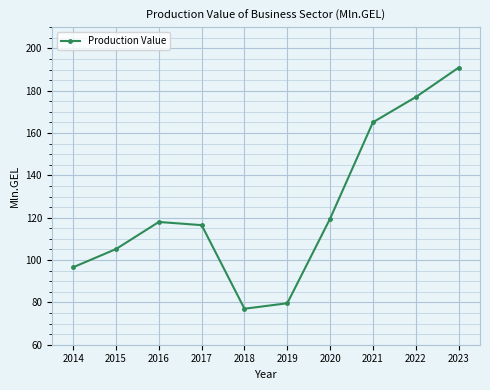

Does the chart display data point markers on the line(s)?

Yes